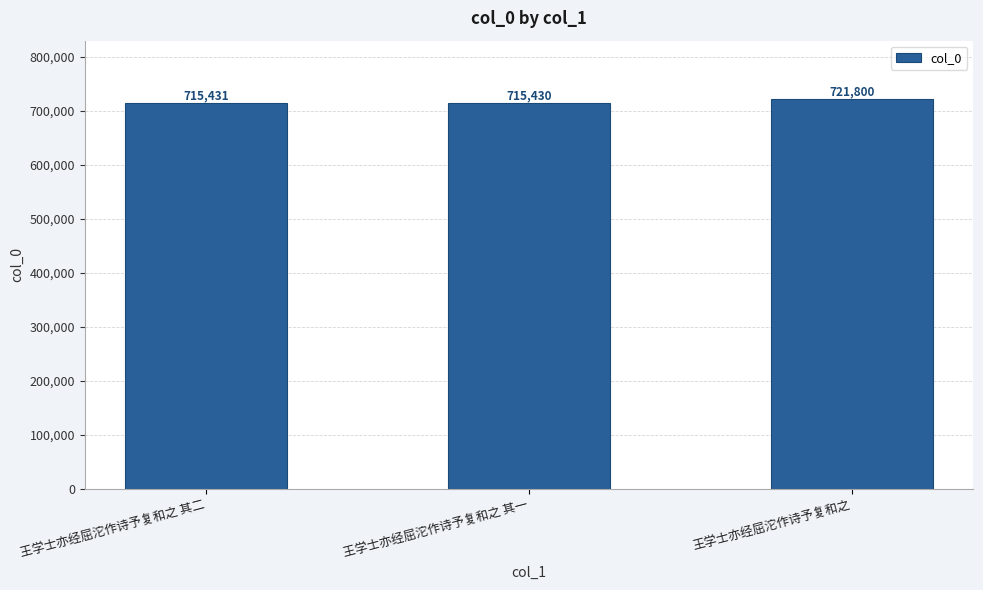

Approximately how many times larger is the value at 王学士亦经屈沱作诗予复和之 其二 compared to 王学士亦经屈沱作诗予复和之 其一?

1.0